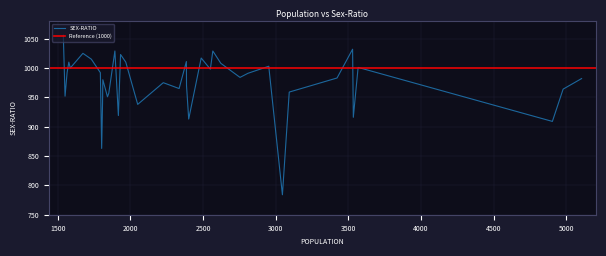

How many values exceed 984?

19